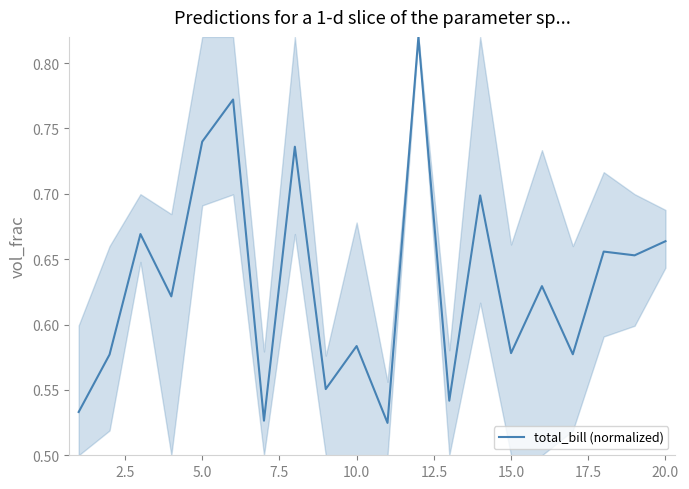

What is the difference between the maximum and minimum values?

0.3